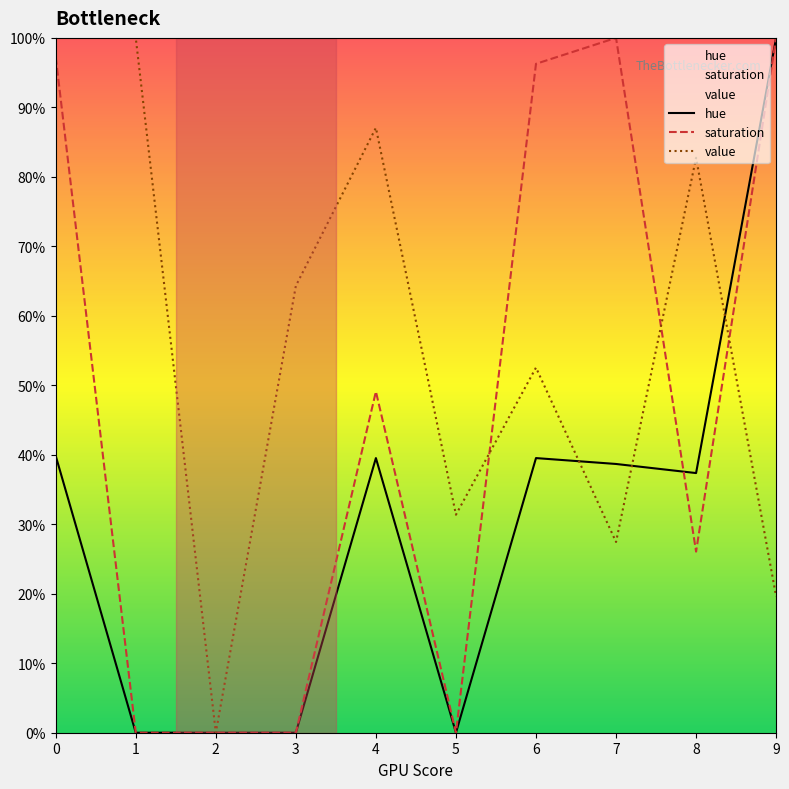

True or false: saturation and value cross at least once.

True